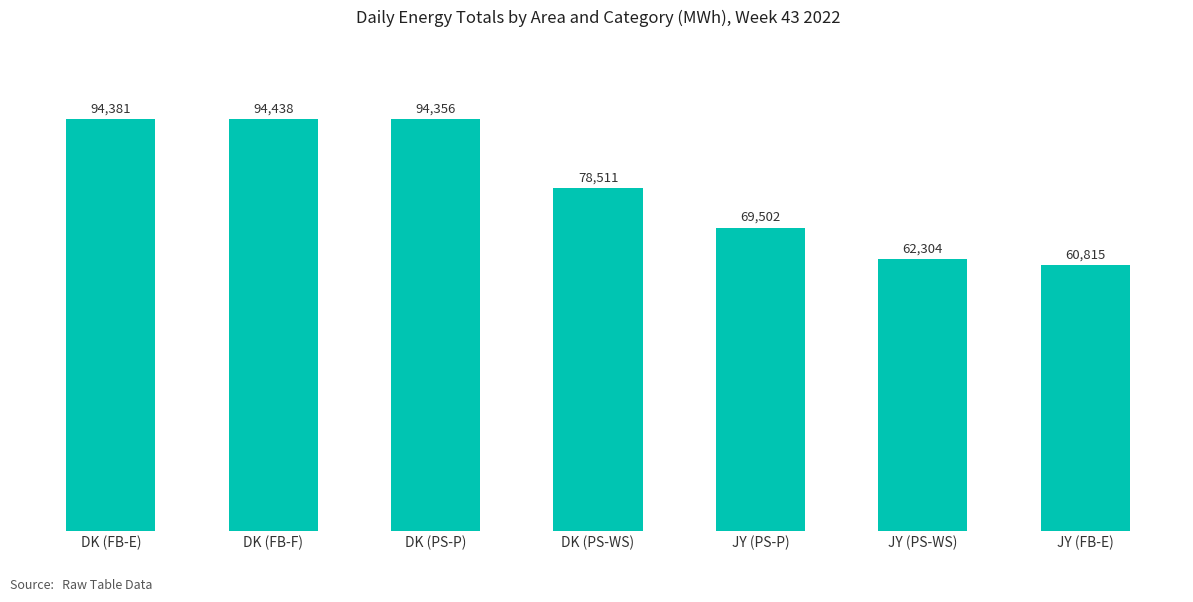

What is the maximum value shown in the chart?

94438